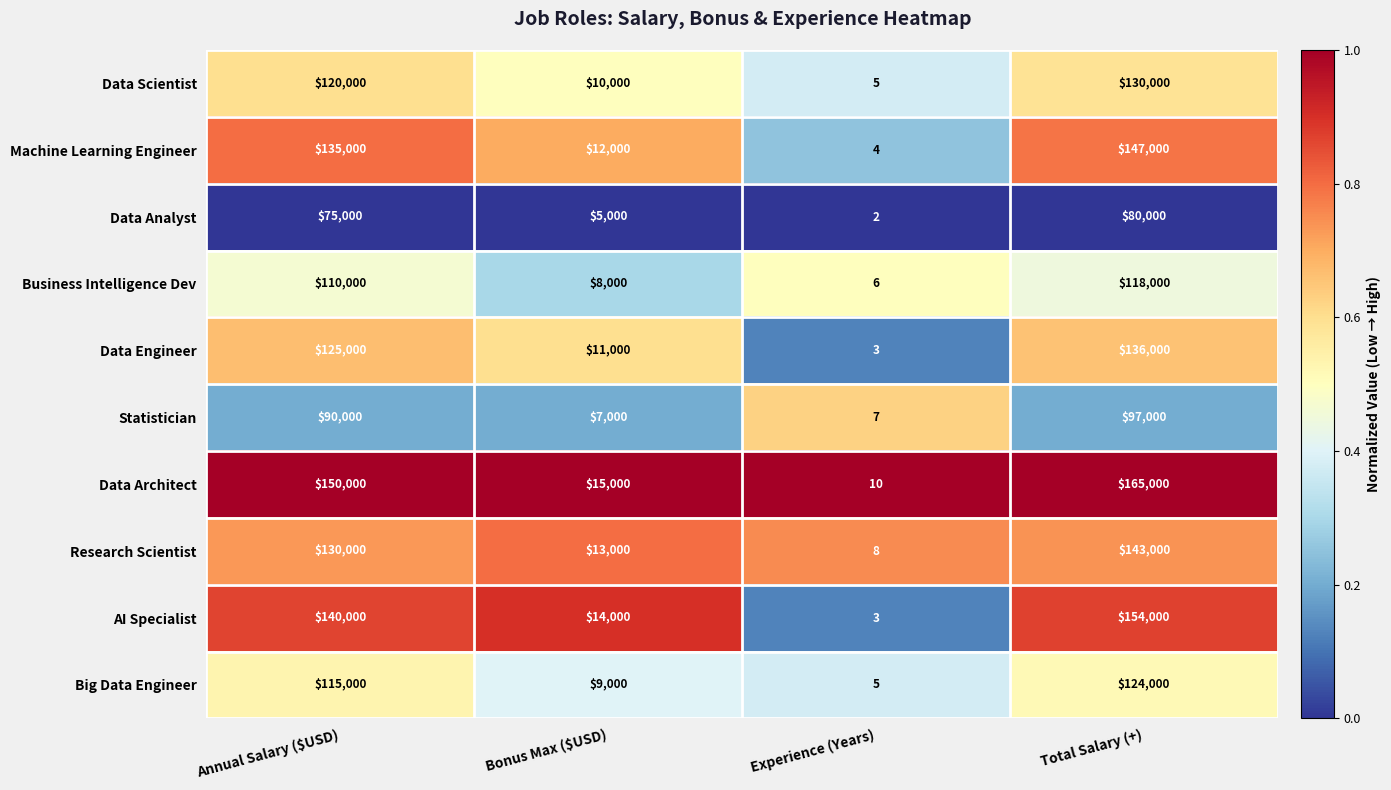

What is the total value across all series at Bonus Max ($USD)?

104000